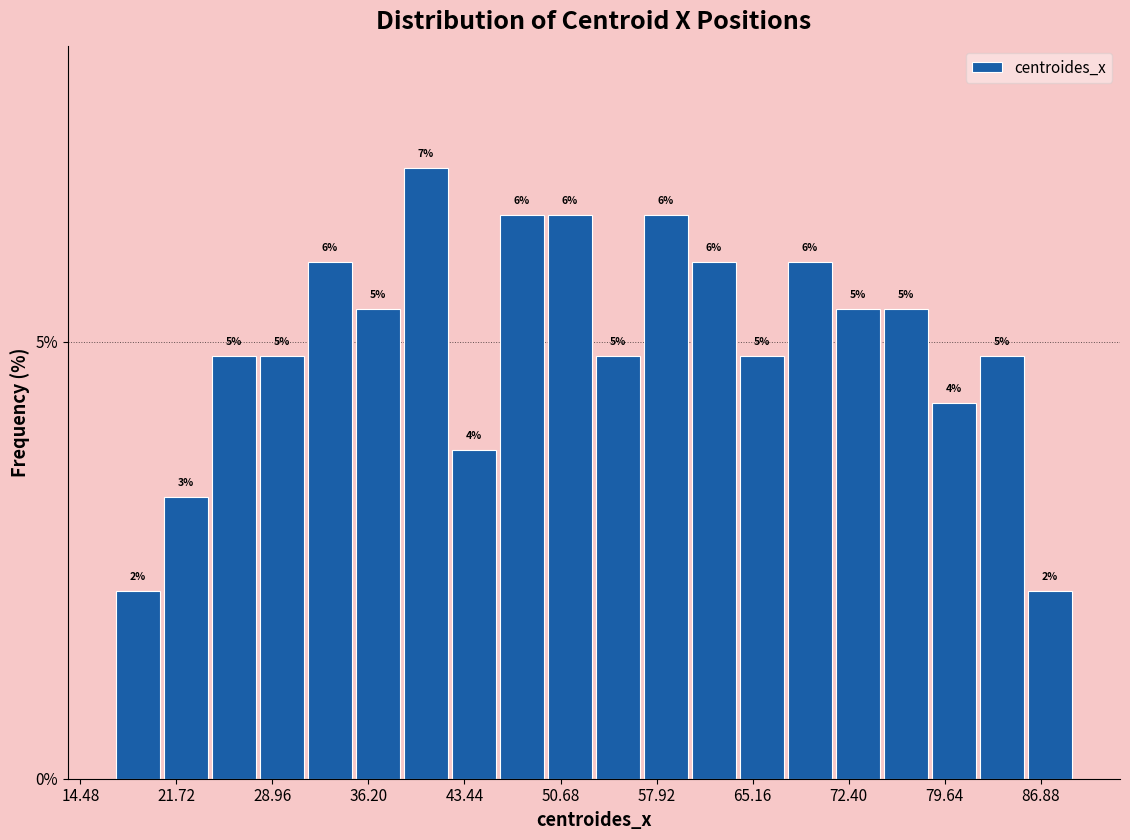

Around what value on the x-axis is the tallest bar? Give the approximate position of its centre, as read against the axis.

41